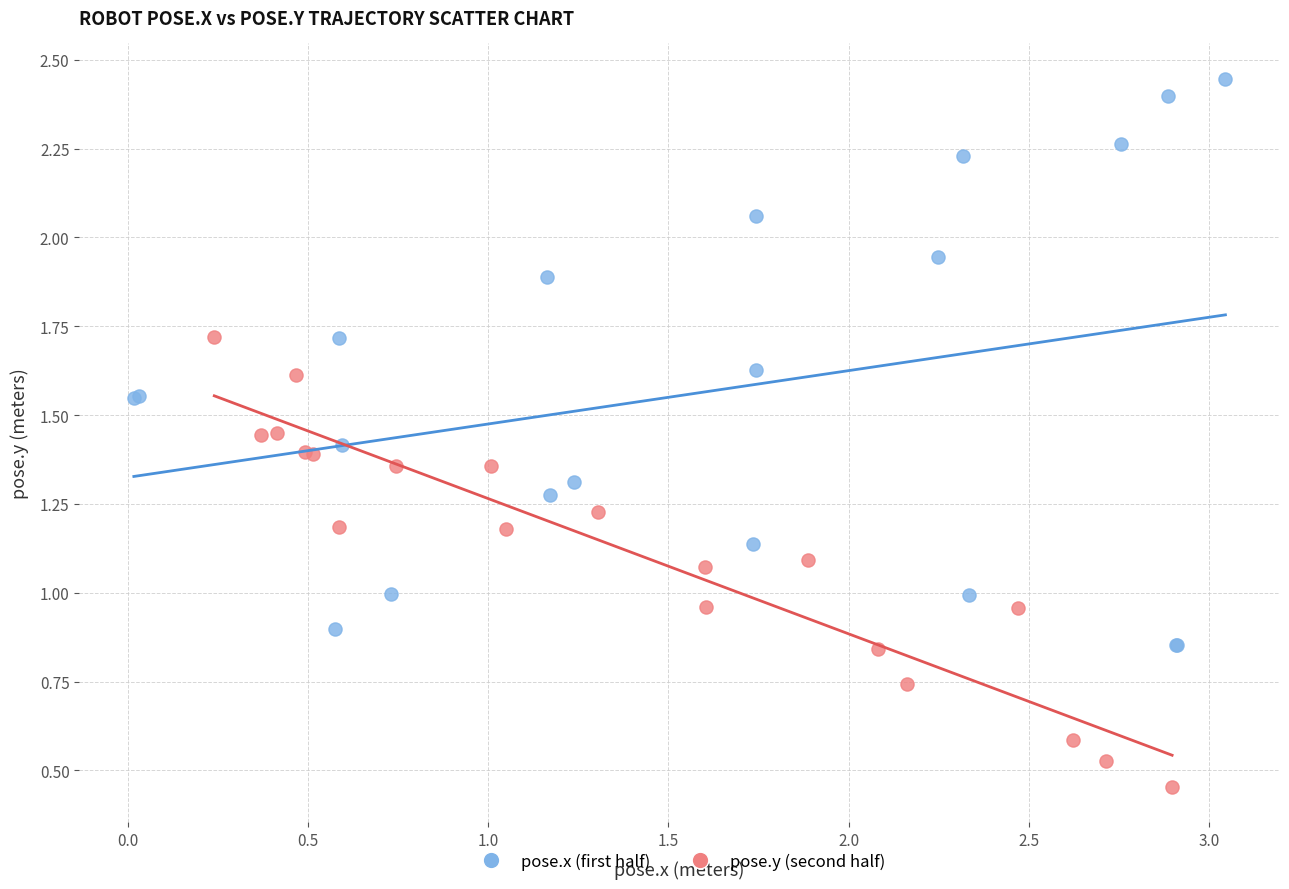

Which series has the widest spread of Y values?

pose.x (first half)